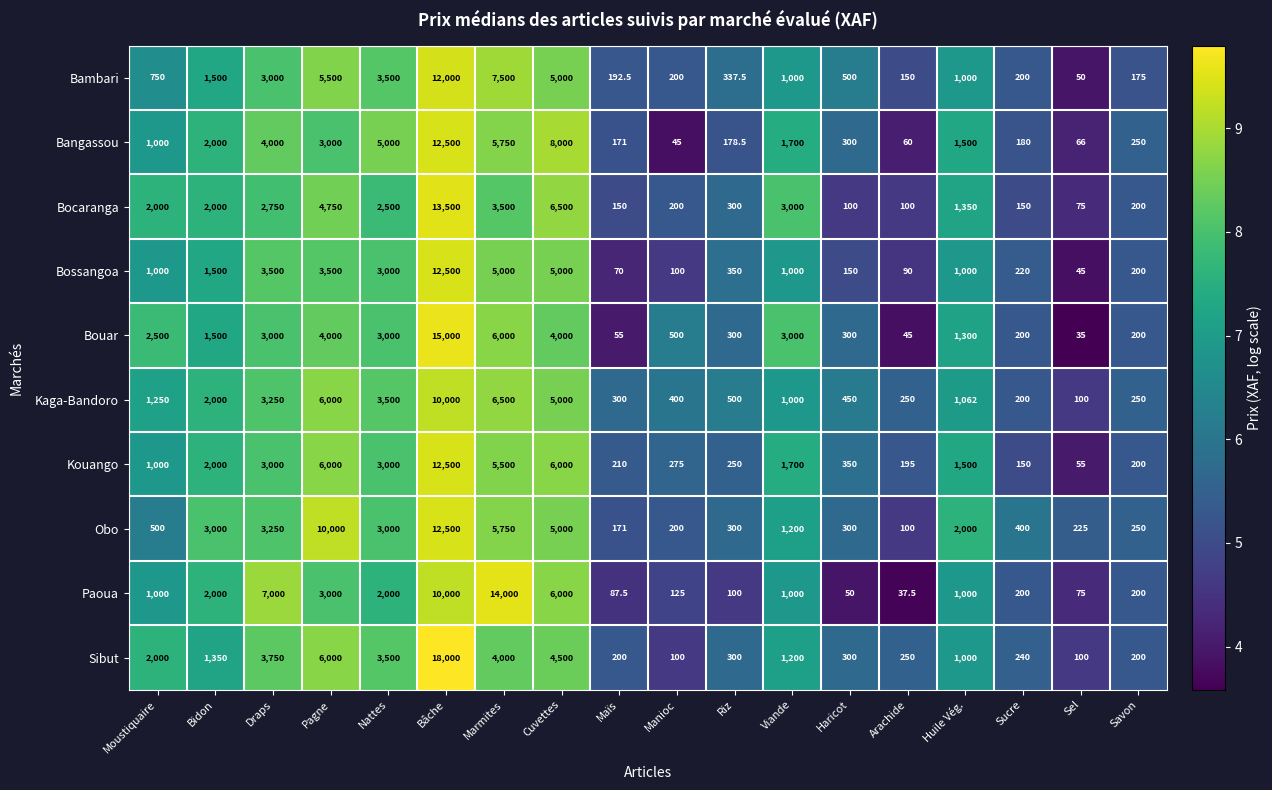

What is the difference between the highest and lowest values at Draps?

4250.0